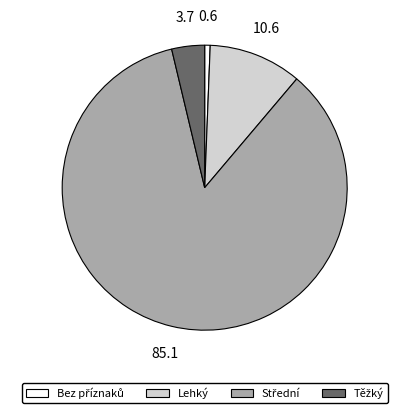

Is there a majority slice in this chart?

Yes